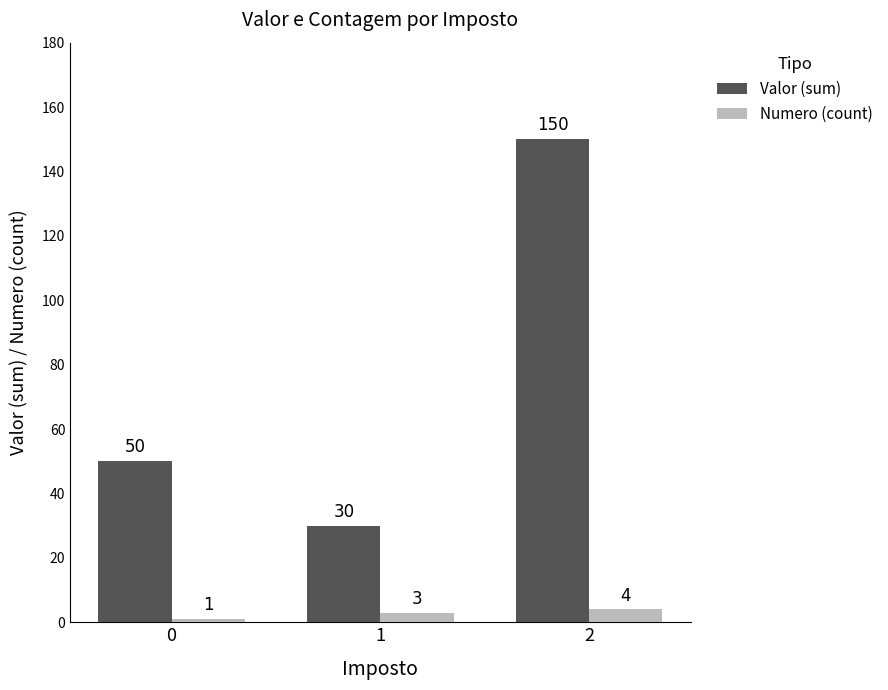

Is it true that Valor (sum) equals 30 at 1?

True